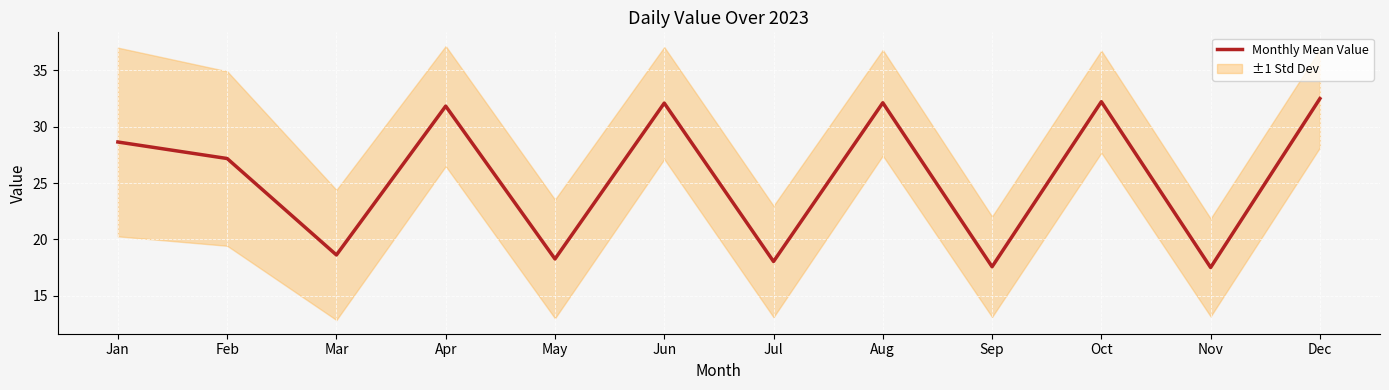

True or false: there are more than 1 points higher than both neighbors.

True